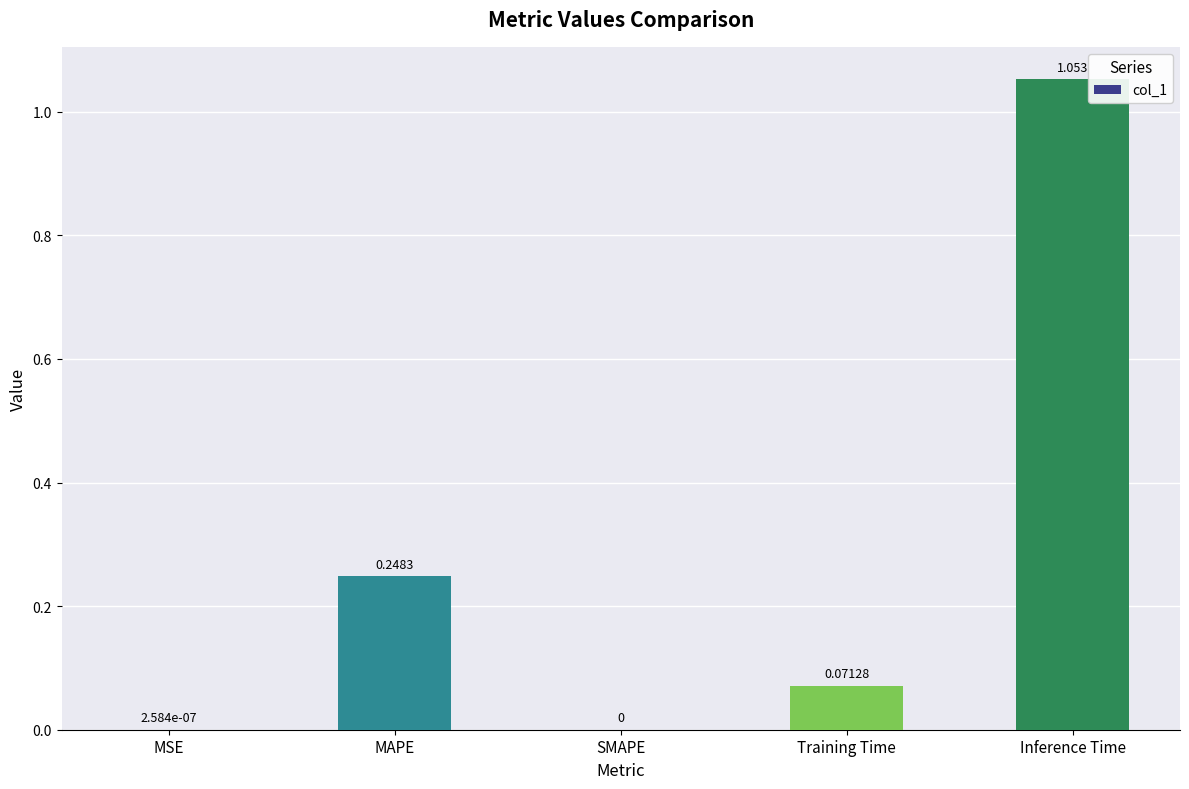

At which category does the chart reach its peak across all series?

Inference Time